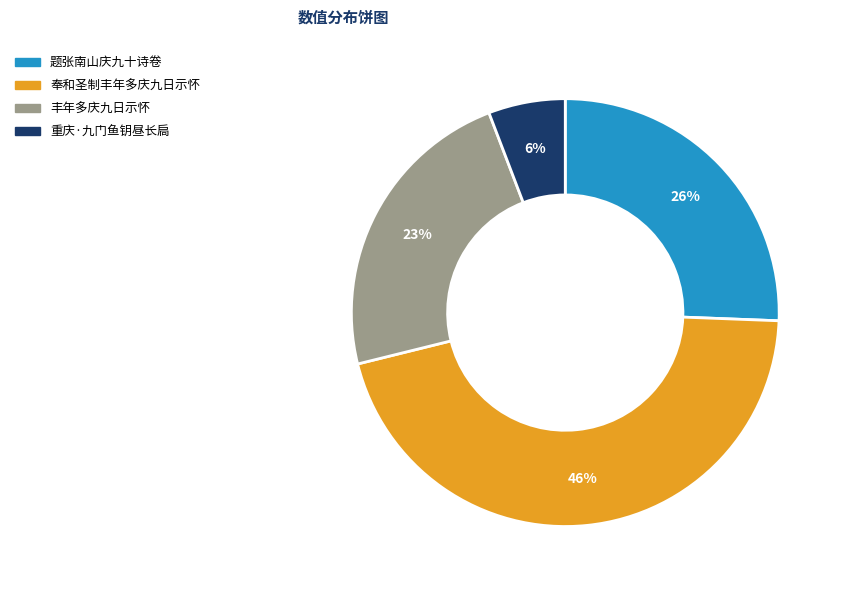

Does any single category account for the majority?

No